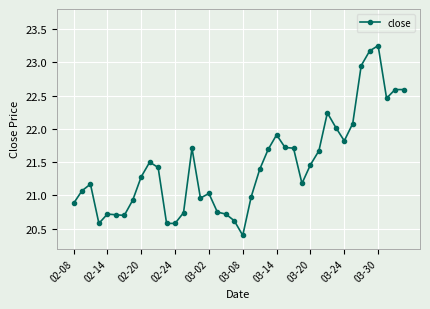

What is the difference between the second highest and second lowest values?

2.6